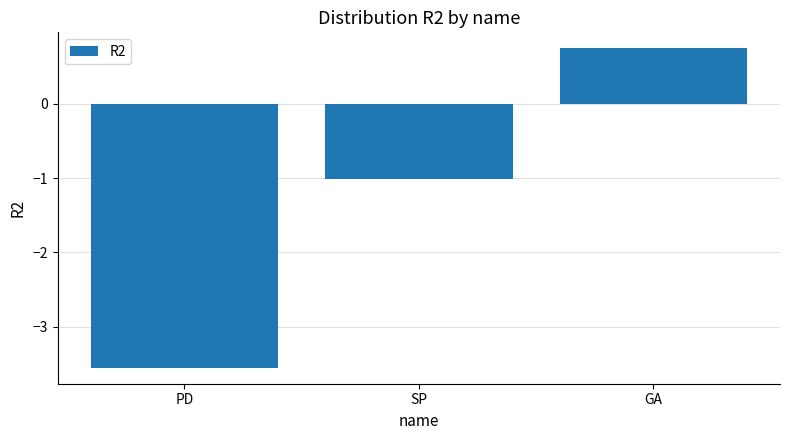

Which label corresponds to the largest value in the chart?

GA